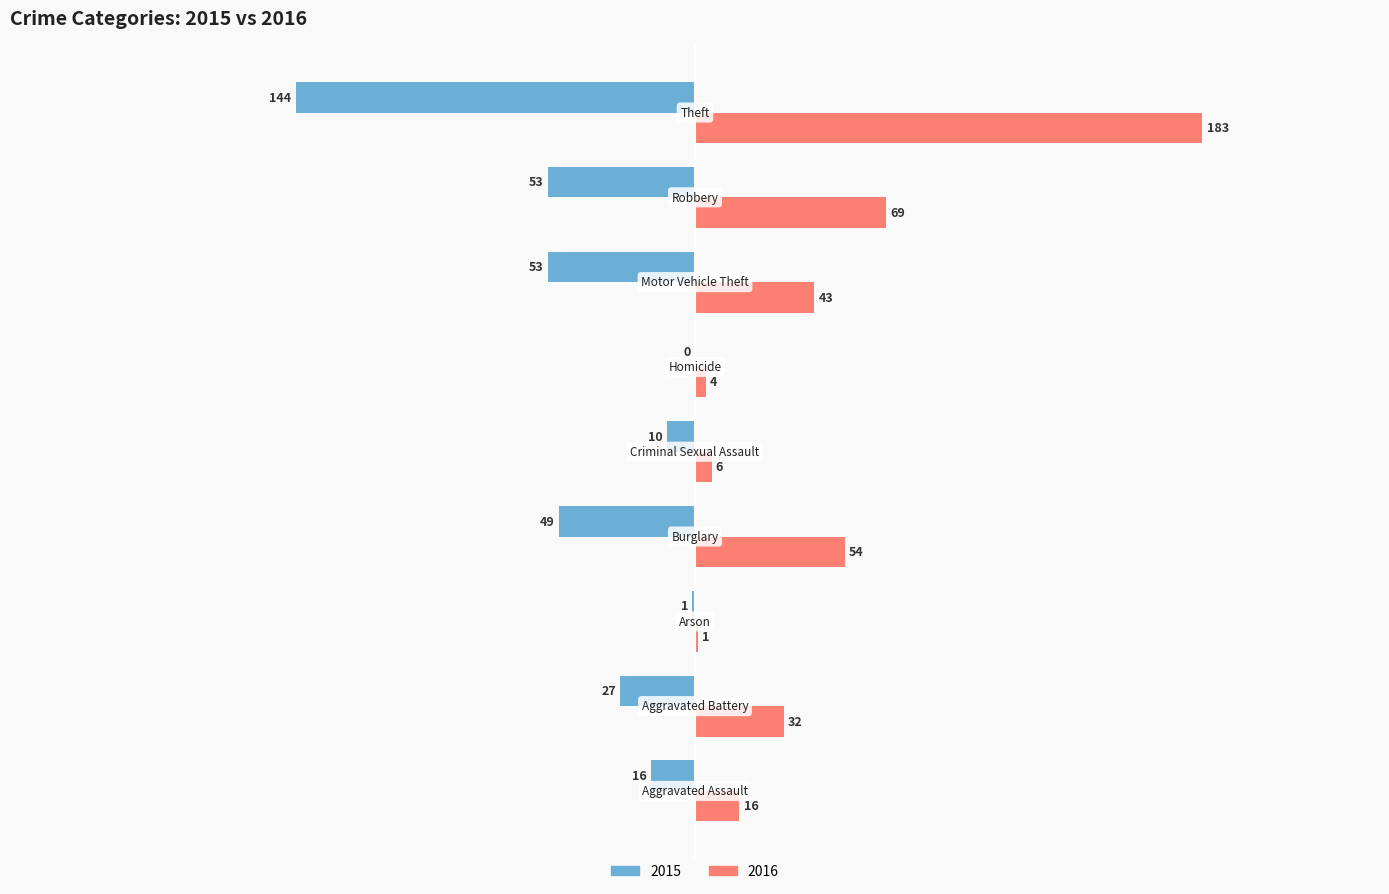

Count the number of categories in the chart.

9